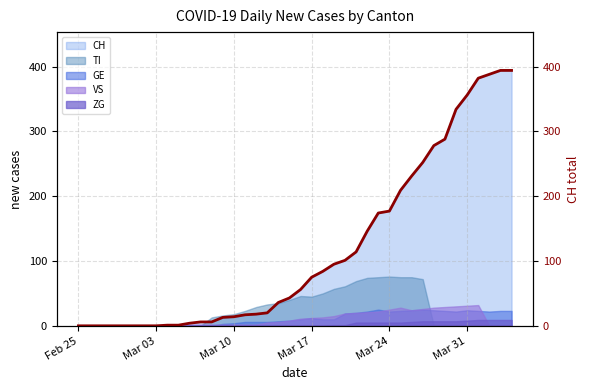

Is it true that CH equals 356 at Mar 31?

True